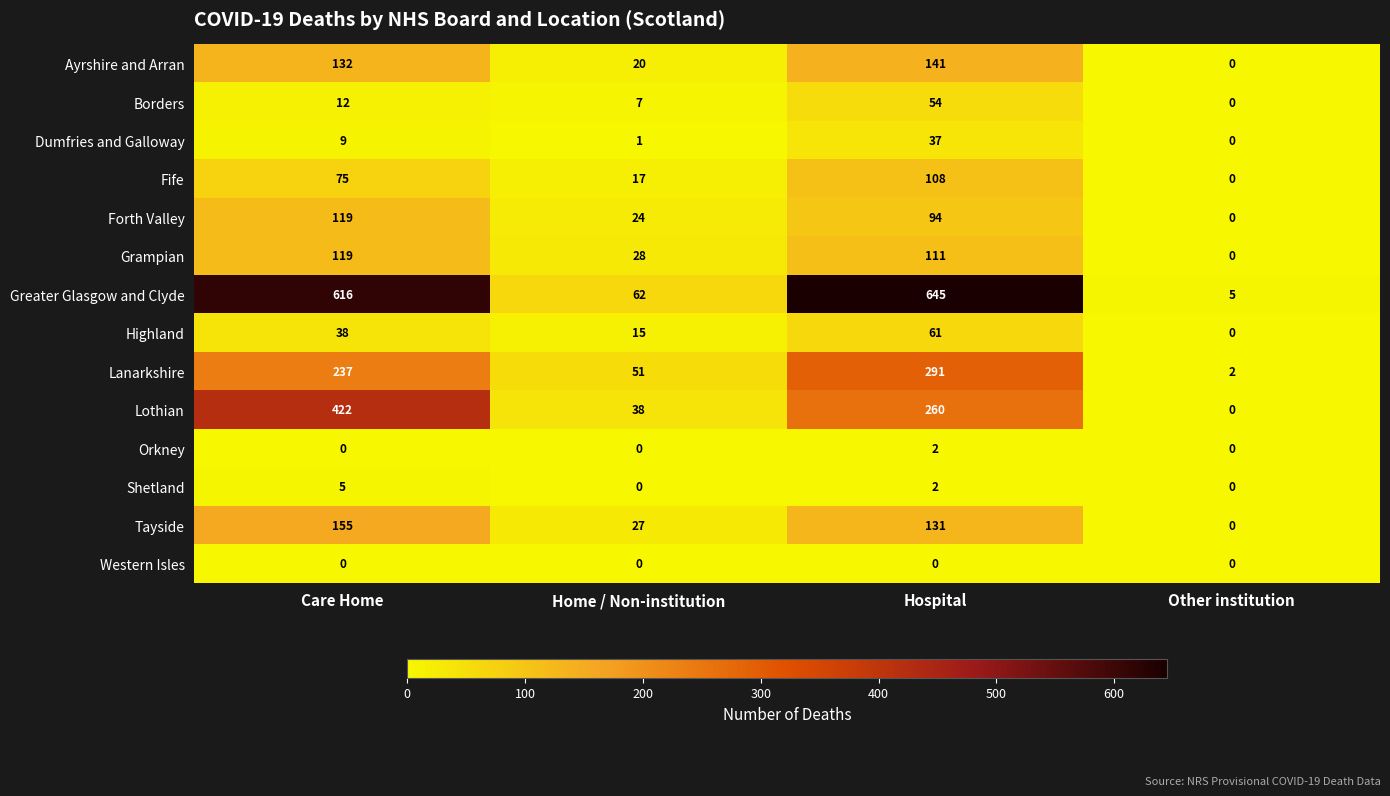

Count the number of data series in this chart.

14